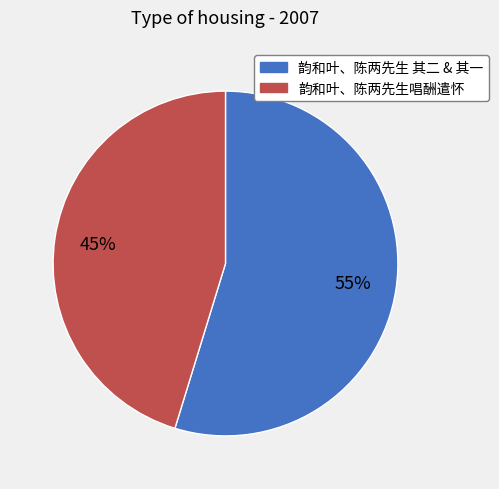

To the nearest percent, what is the average slice percentage?

50%